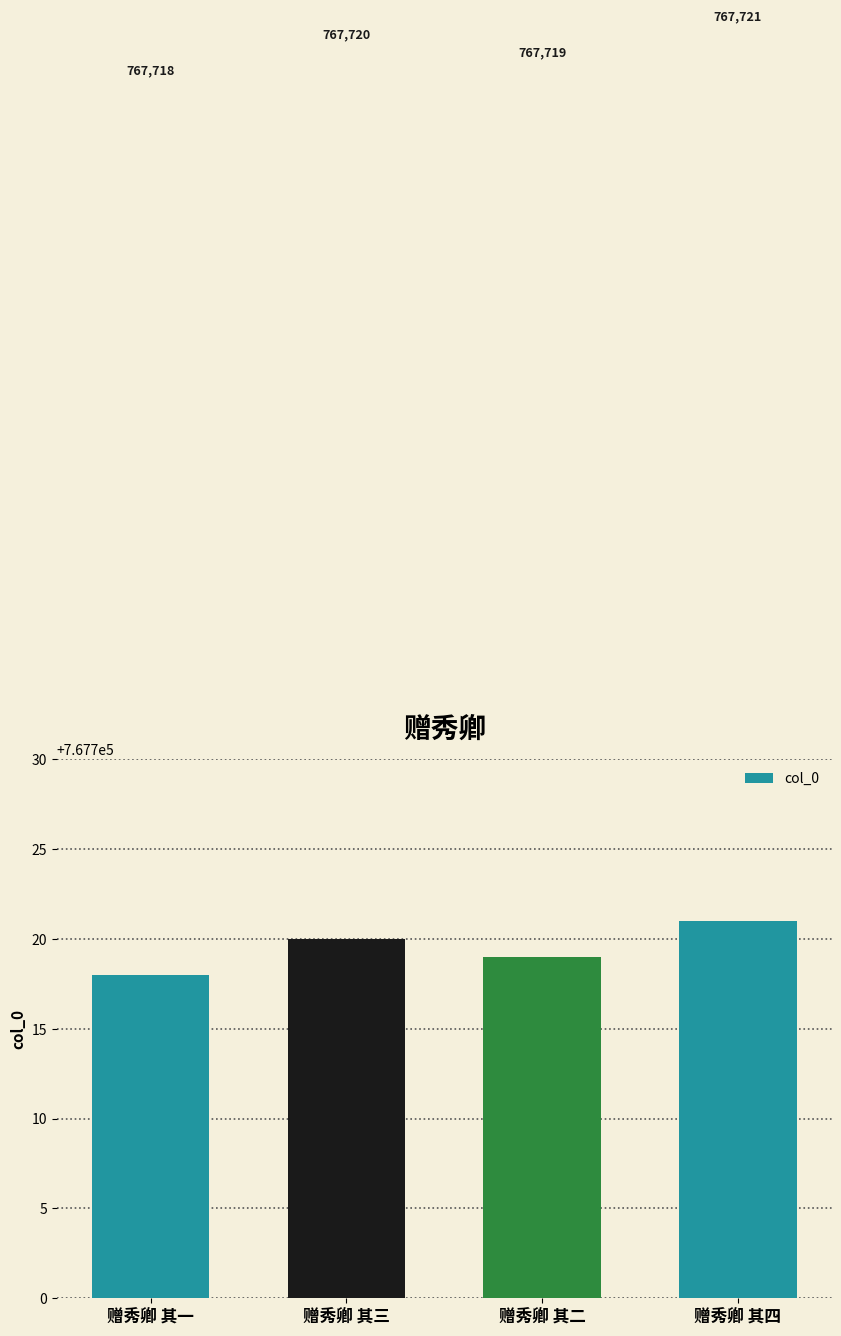

Approximately how many times larger is the value at 赠秀卿 其四 compared to 赠秀卿 其一?

1.0